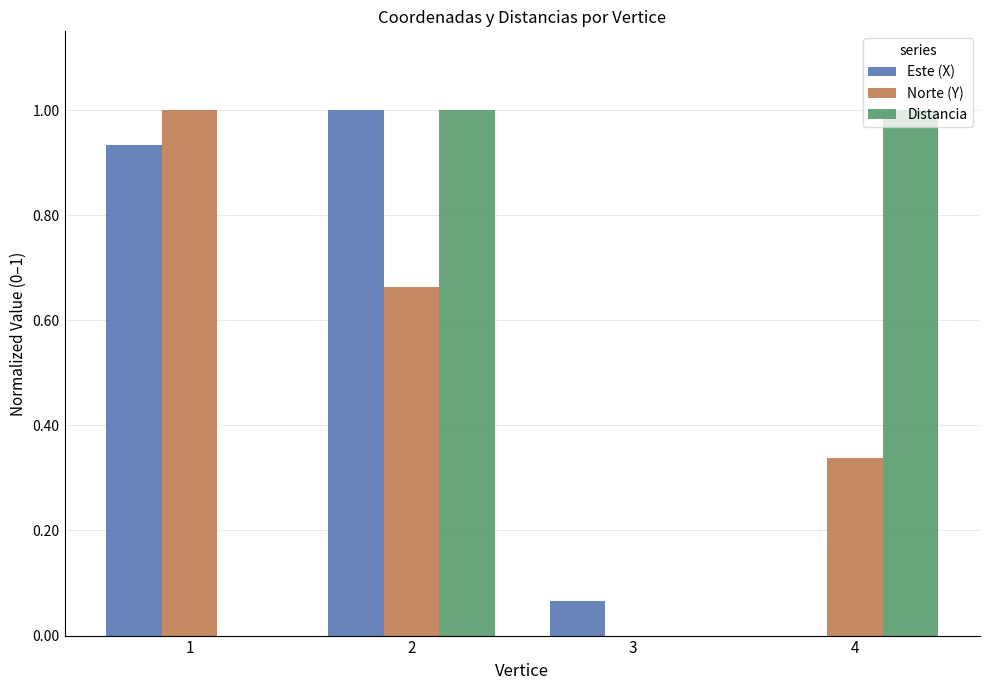

Where is Este (X) nearest to the value 0?

4